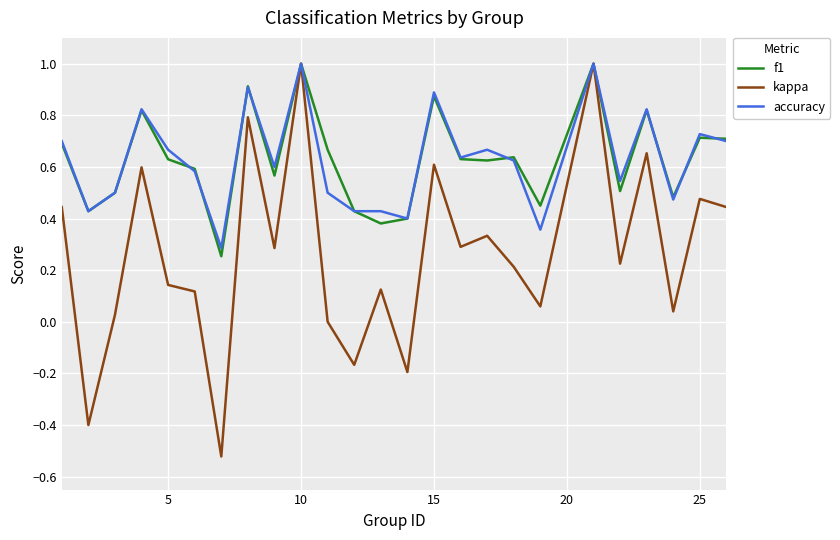

How many lines are shown in the chart?

3